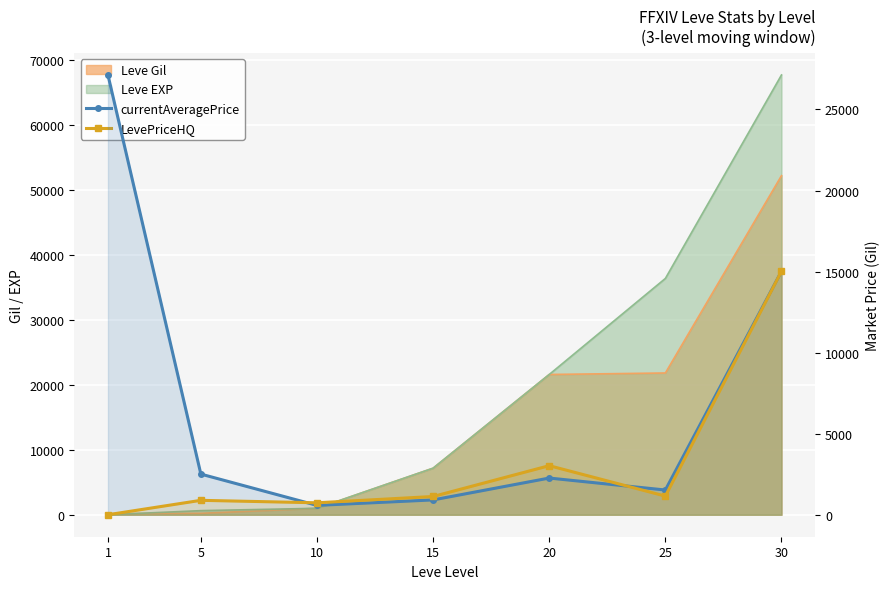

What is the sum of all currentAveragePrice values?

49932.3